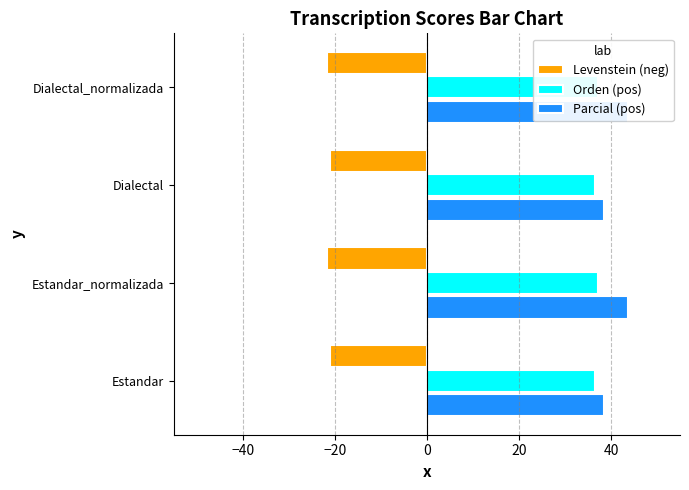

What is the lowest value of the Orden (pos) series?

36.6